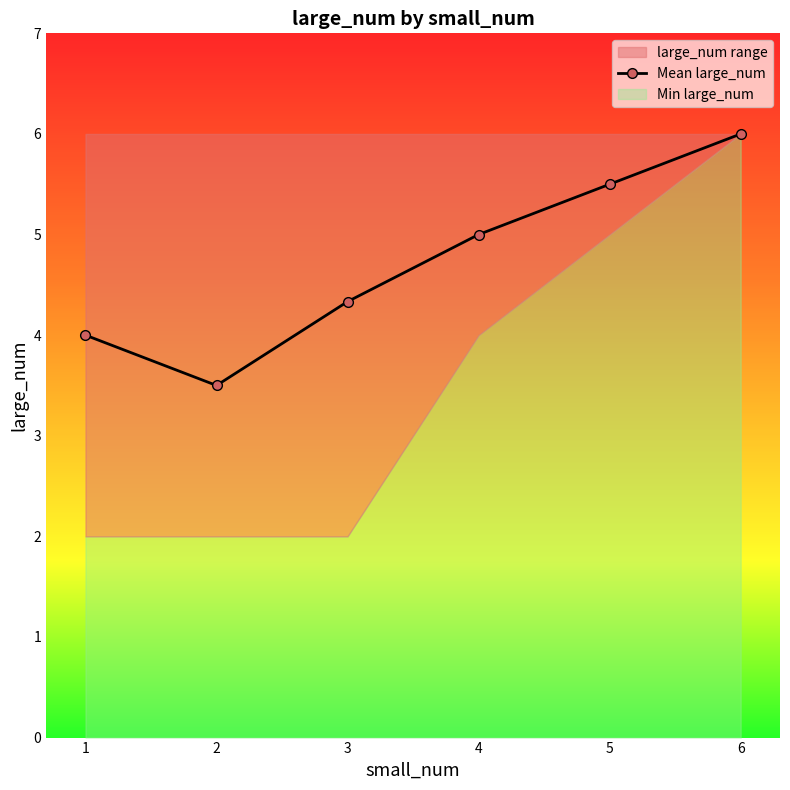

Which category has the highest value in the Mean large_num series?

6